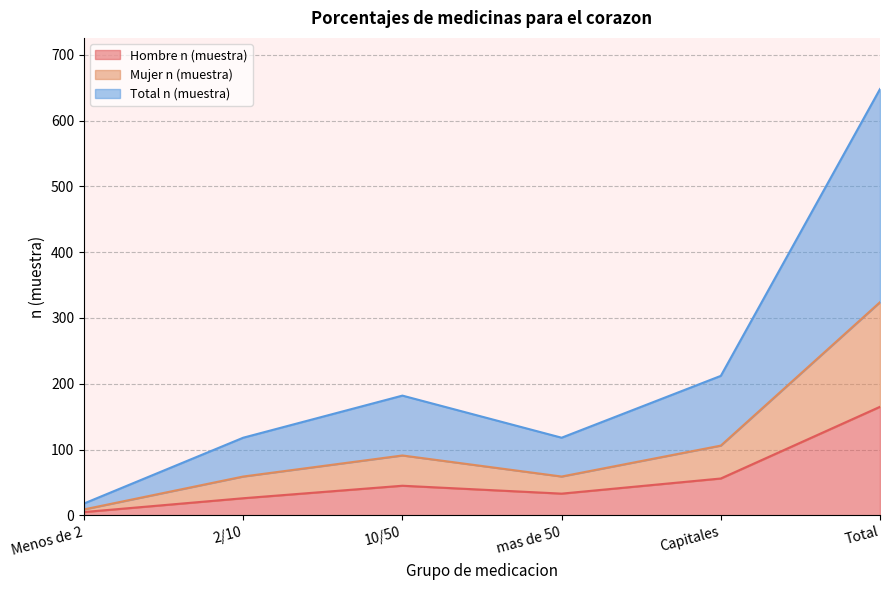

Which series has the largest range (max minus min)?

Total n (muestra)